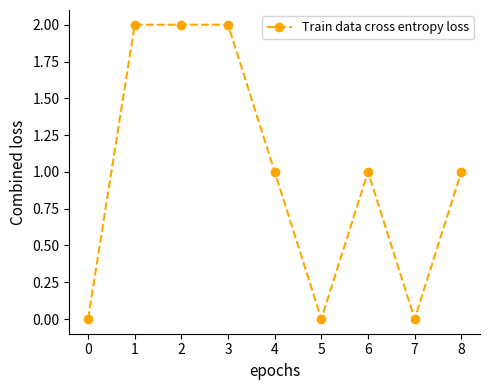

What is the change in value from 2 to 5?

-2